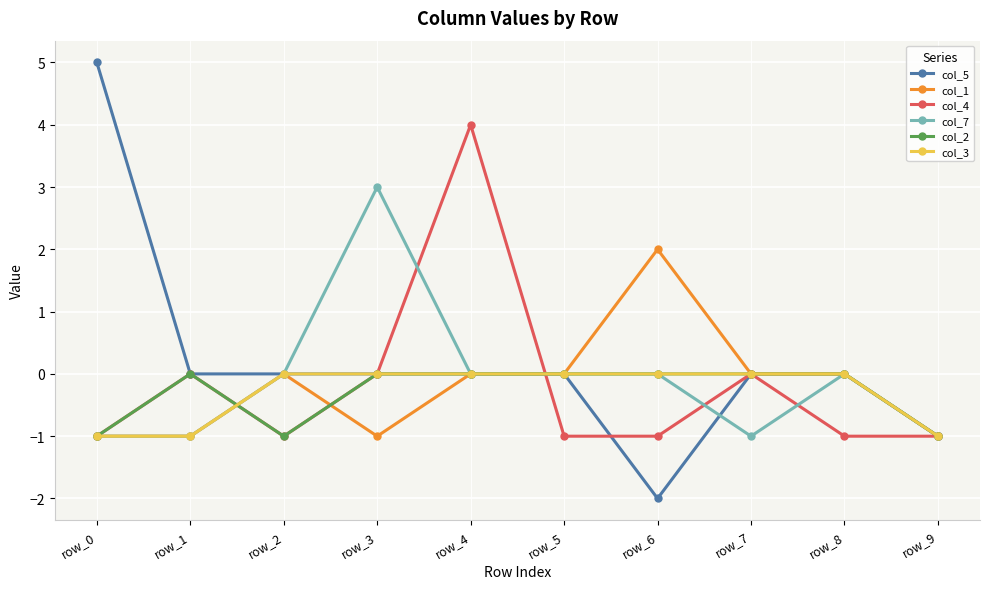

True or false: col_2 and col_4 cross at least once.

True